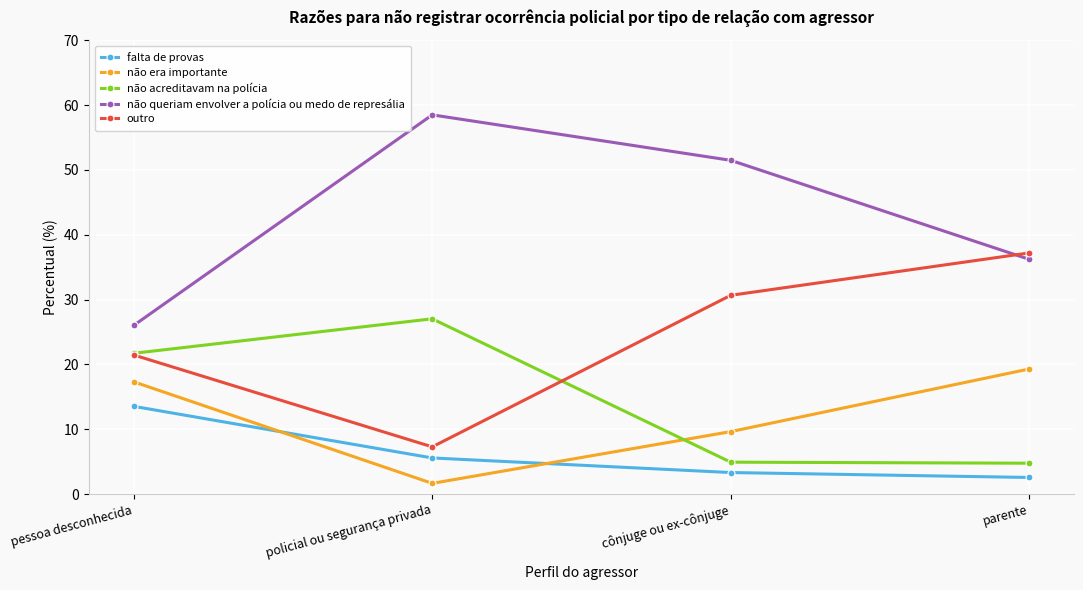

Where is não queriam envolver a polícia ou medo de represália nearest to the value 42?

parente